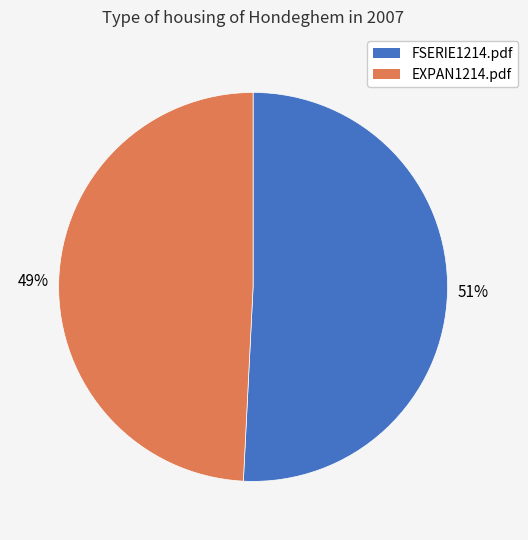

To the nearest percent, what percentage of the pie is FSERIE1214.pdf?

51%